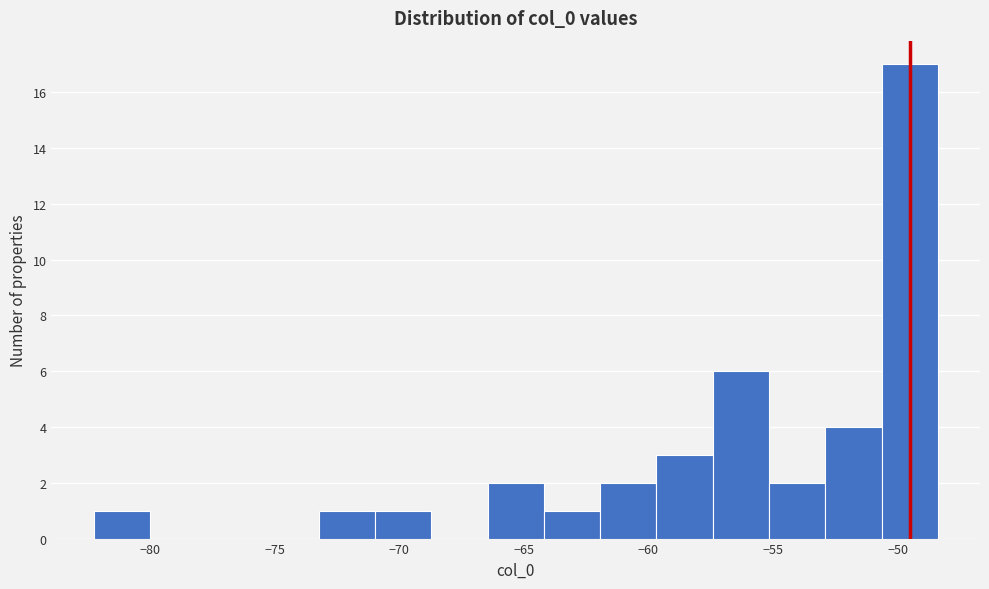

Reading left to right, transcribe this chart: for each bar, give the range it covers on the x-axis and its height. Neither the bar edges nor the heights are printed on the chart, so give them approximately, as read against the axes.

-82.5 to -80.0: 1
-80.0 to -78.0: 0
-78.0 to -75.5: 0
-75.5 to -73.0: 0
-73.0 to -71.0: 1
-71.0 to -68.5: 1
-68.5 to -66.5: 0
-66.5 to -64.0: 2
-64.0 to -62.0: 1
-62.0 to -59.5: 2
-59.5 to -57.5: 3
-57.5 to -55.0: 6
-55.0 to -53.0: 2
-53.0 to -50.5: 4
-50.5 to -48.5: 17